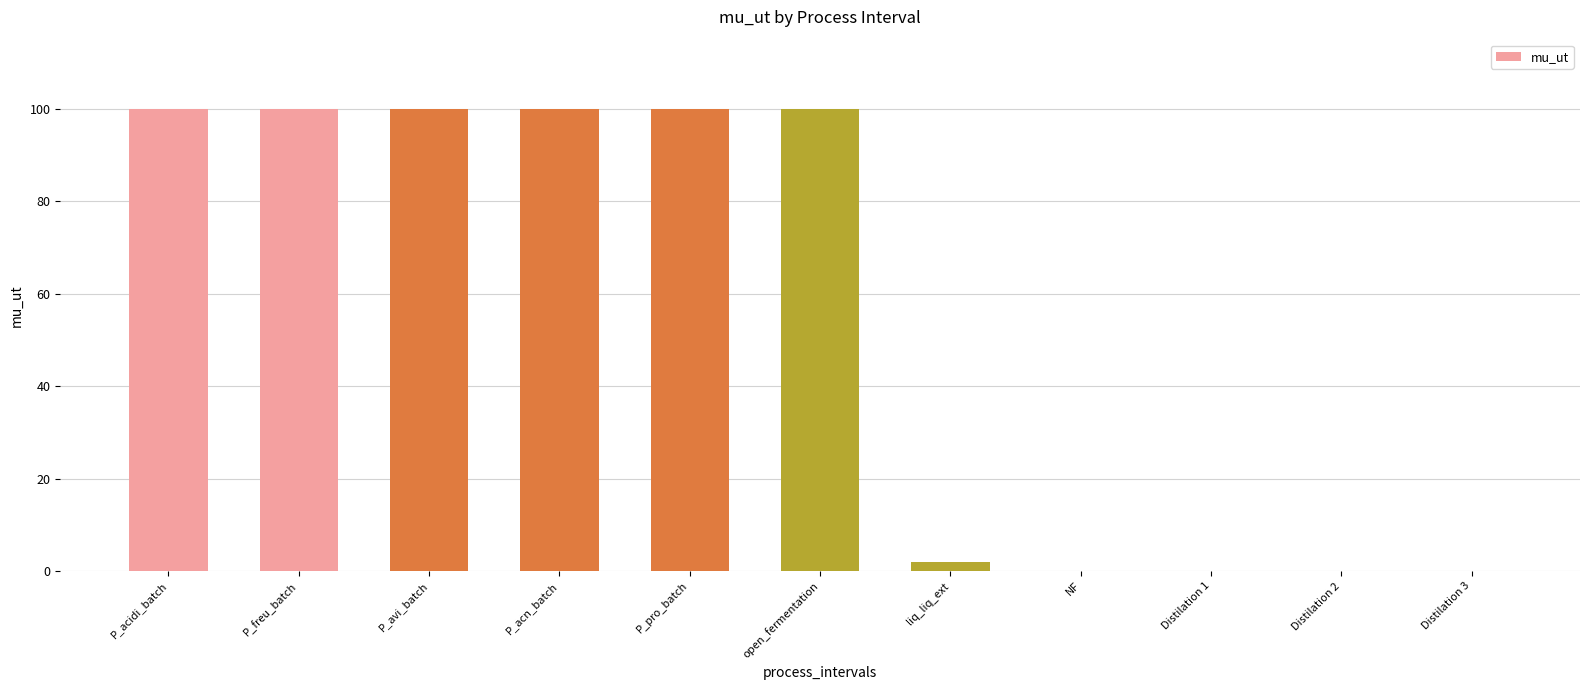

Where is the data nearest to the value 50?

liq_liq_ext